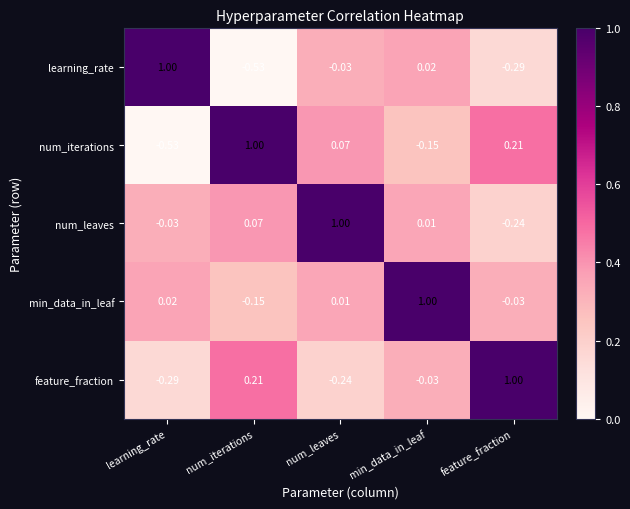

At which category is the sum across all series the highest?

min_data_in_leaf